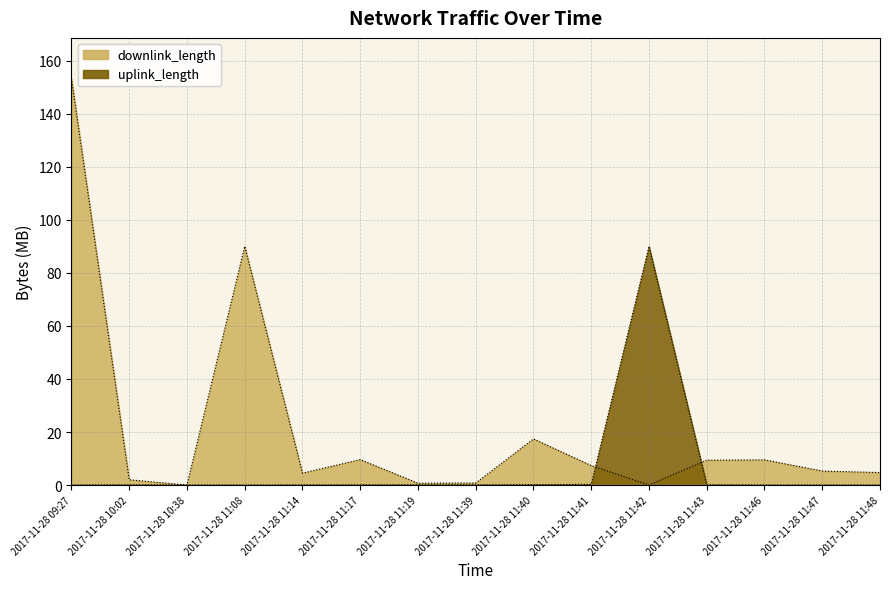

After their last crossing, which series has the higher values: uplink_length or downlink_length?

downlink_length